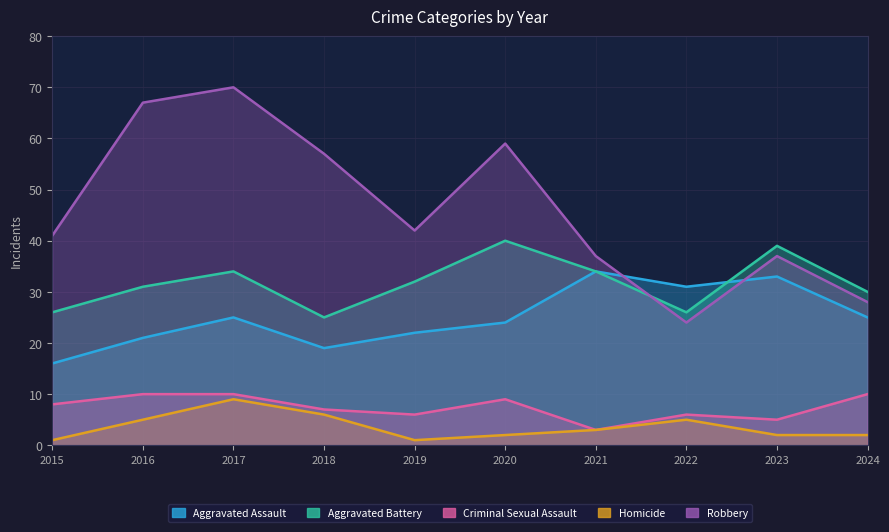

At which label does Homicide first exceed 3?

2016